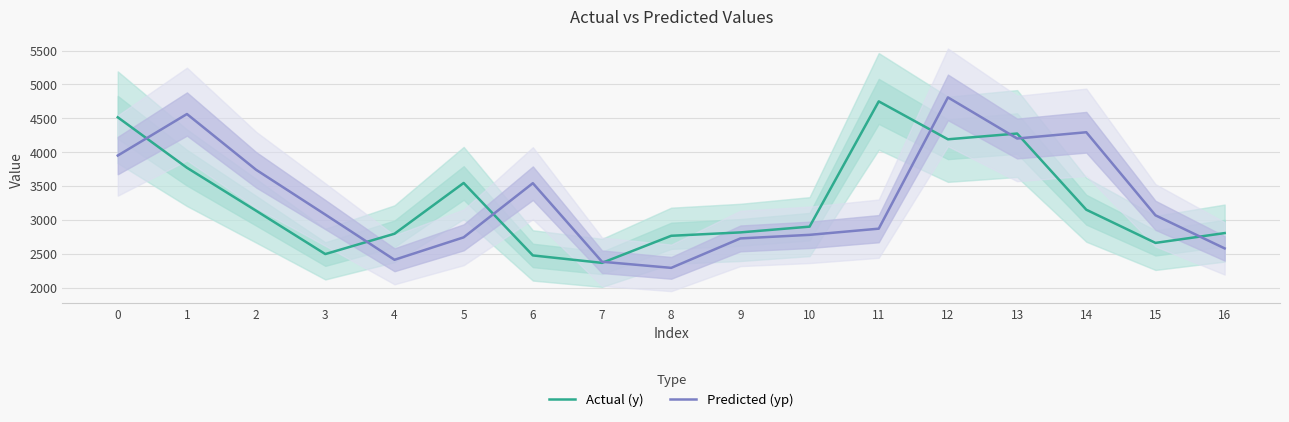

What is the difference between the maximum and minimum values in the Predicted (yp) series?

2517.6